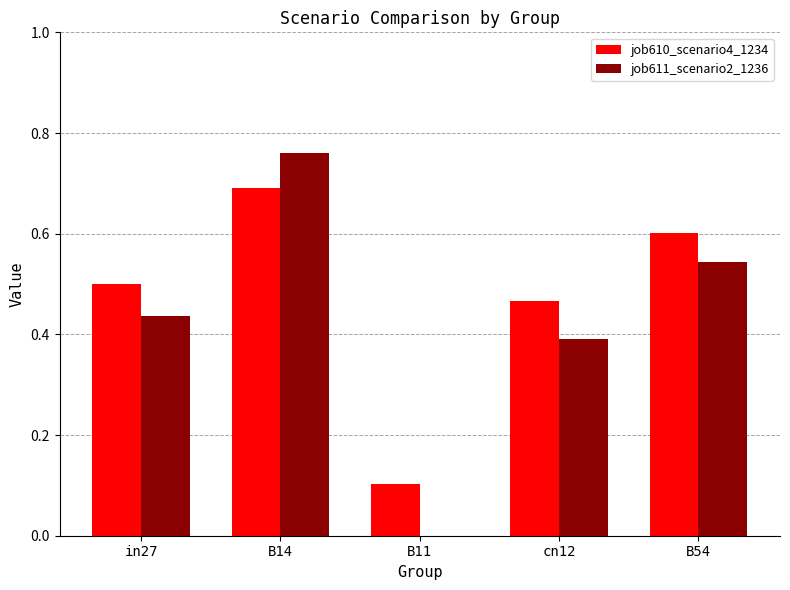

The job611_scenario2_1236 series shows 0.1 at in27. True or false?

False